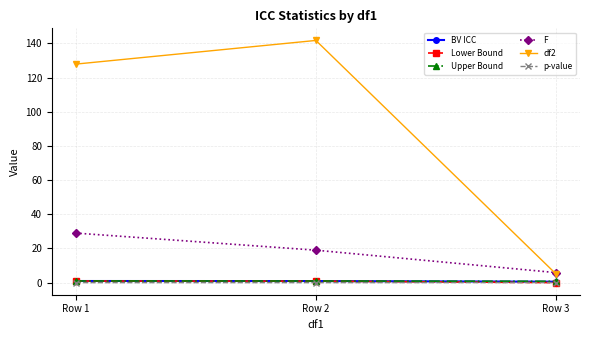

What is the sum of the Lower Bound values at Row 3 and Row 2?

0.9